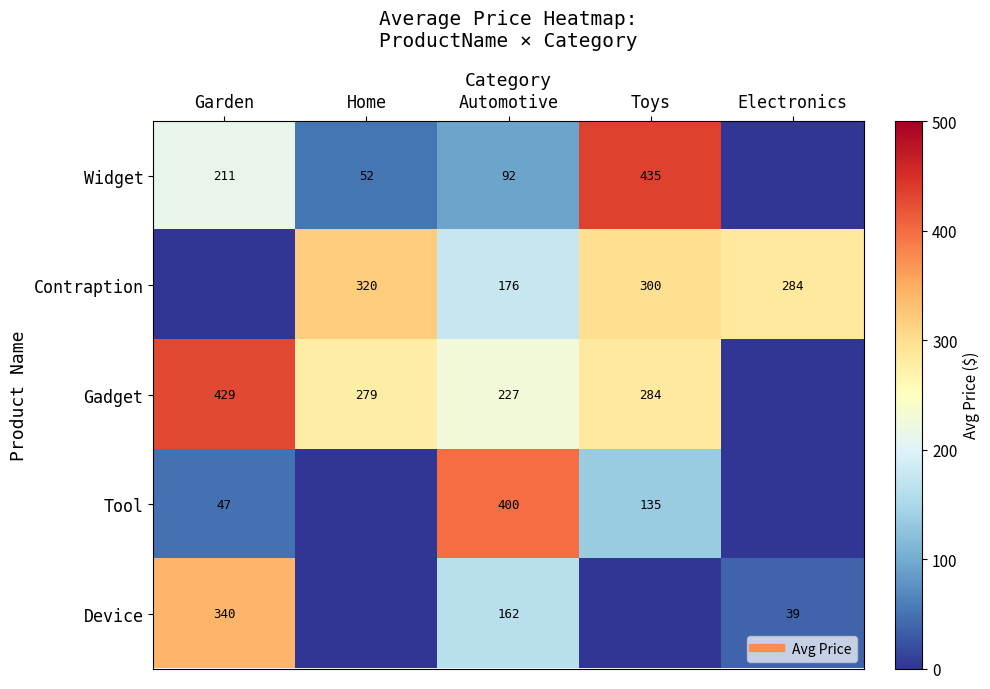

At how many categories does at least one series exceed 248?

5